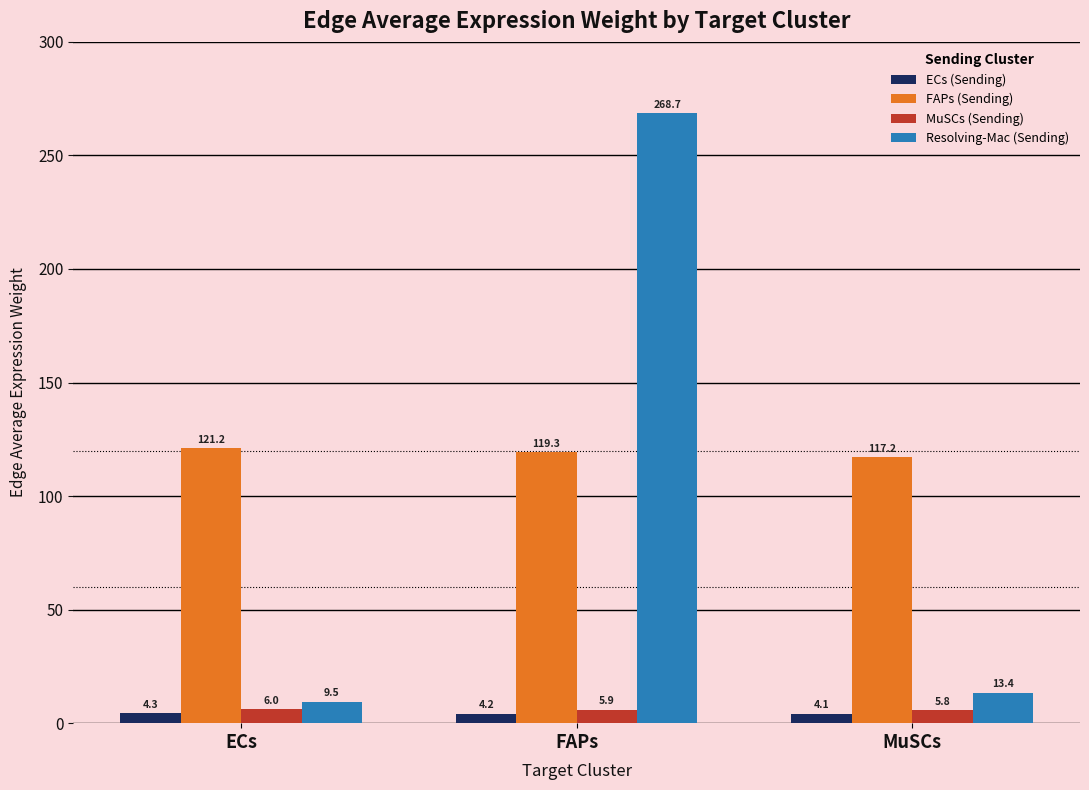

Are the bars grouped side by side (vs. stacked)?

Yes